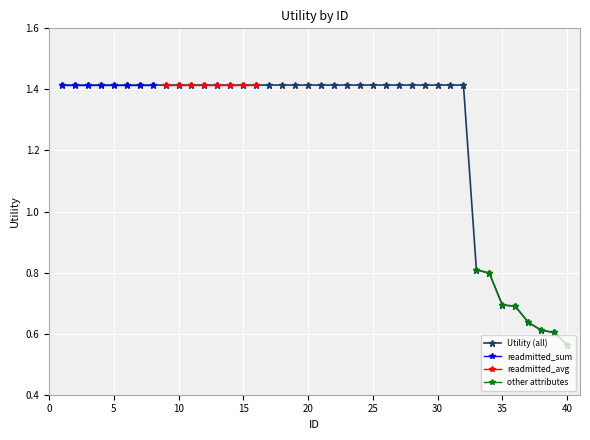

What is the minimum value shown in the chart?

0.6